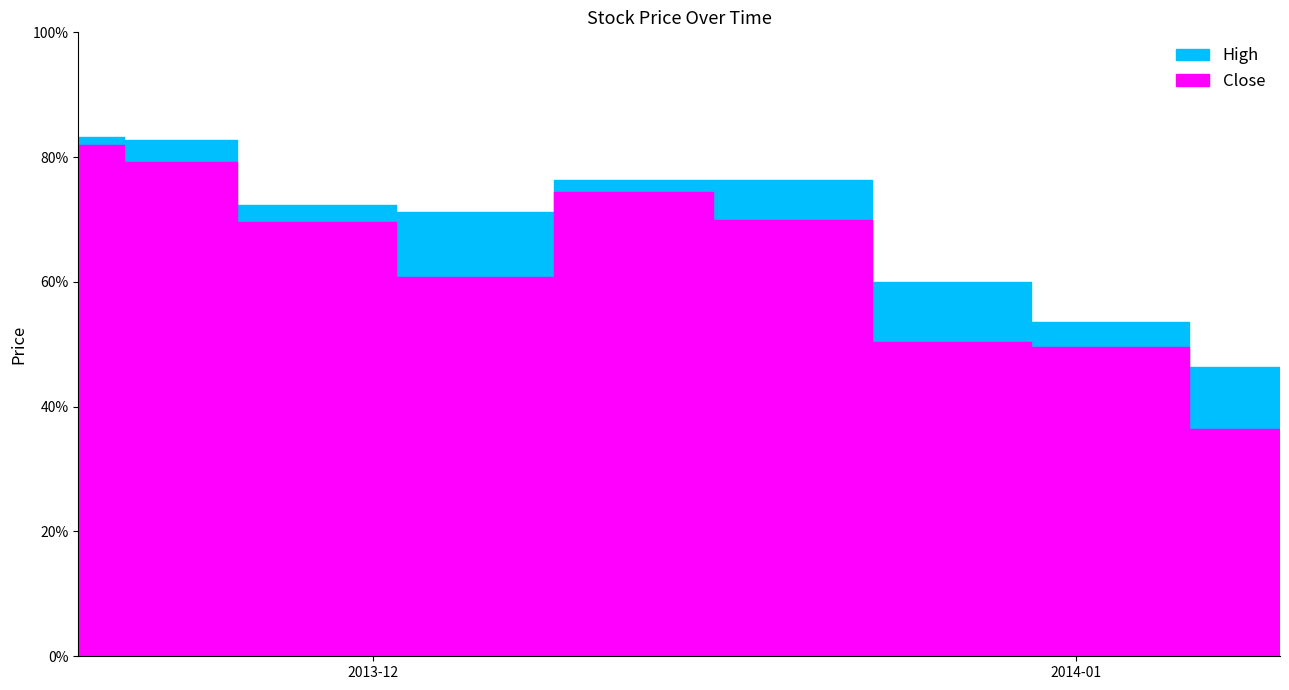

At which category does Close reach its first local peak?

2013-12-09